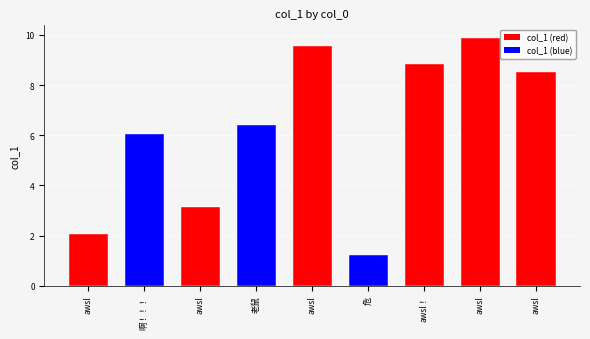

What is the change in value from 啊！！！ to 危?

-4.8